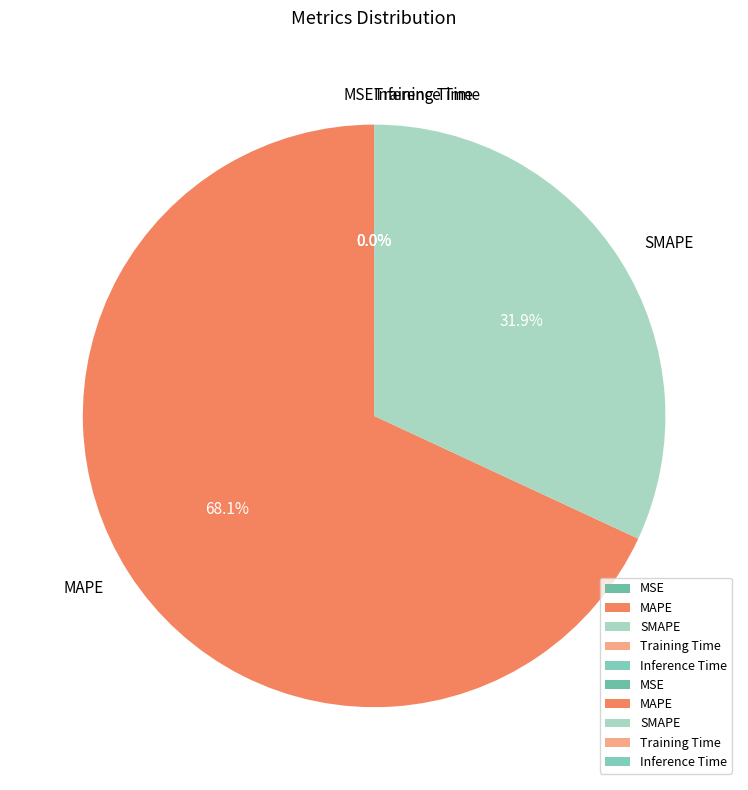

Which category accounts for the majority?

MAPE